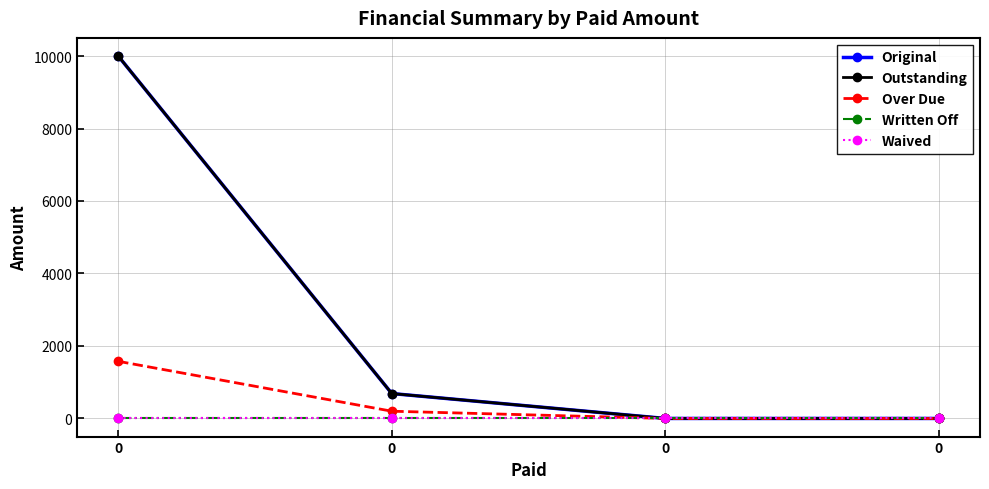

Is the value of Written Off at 0 greater than the value of Over Due at 0?

No